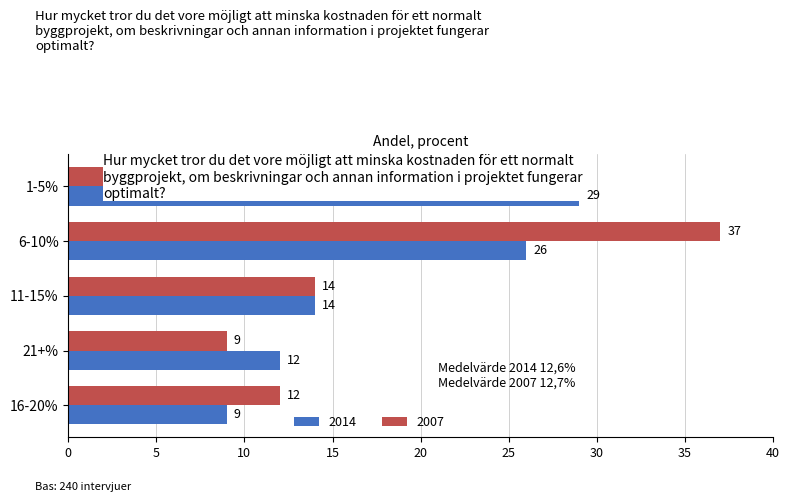

At which label is 2007 closest to 23?

1-5%